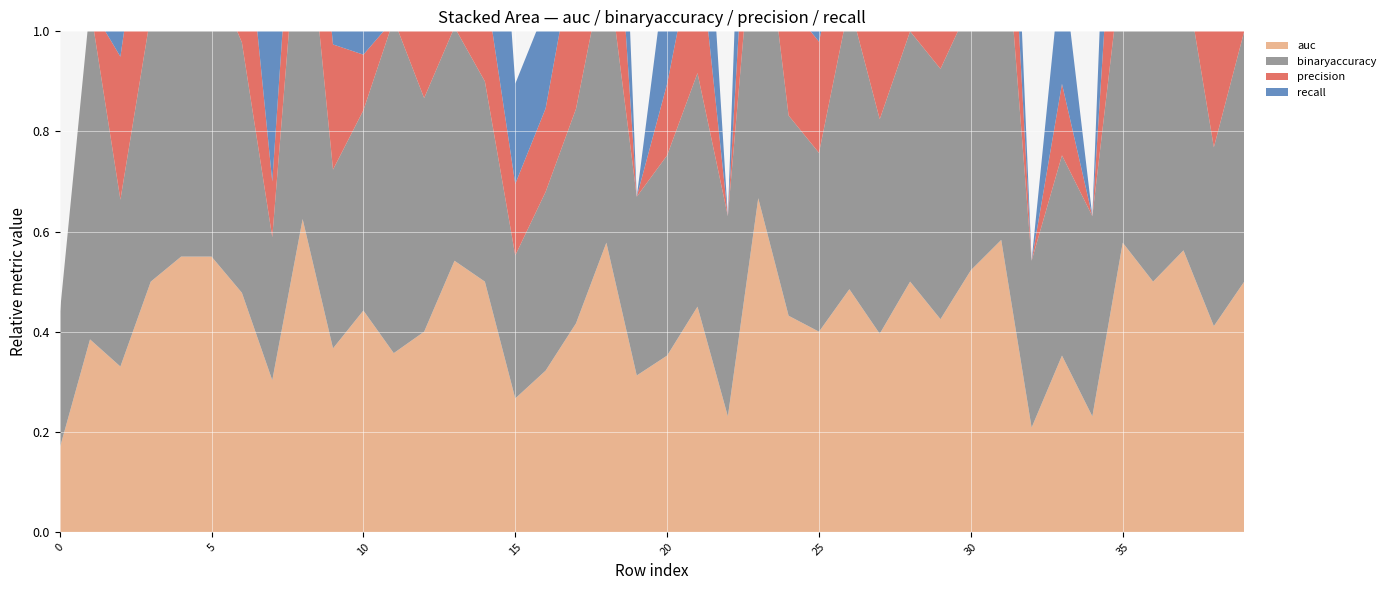

Reading left to right, what are all the values shown in this chart?

auc: 0.2	0.4	0.3	0.5	0.6	0.6	0.5	0.3	0.6	0.4	0.4	0.4	0.4	0.5	0.5	0.3	0.3	0.4	0.6	0.3	0.4	0.5	0.2	0.7	0.4	0.4	0.5	0.4	0.5	0.4	0.5	0.6	0.2	0.4	0.2	0.6	0.5	0.6	0.4	0.5
binaryaccuracy: 0.3	0.7	0.3	0.5	0.5	0.6	0.5	0.3	0.7	0.4	0.4	0.7	0.5	0.5	0.4	0.3	0.4	0.4	0.6	0.4	0.4	0.5	0.4	0.7	0.4	0.4	0.6	0.4	0.5	0.5	0.5	0.7	0.3	0.4	0.4	0.6	0.5	0.6	0.4	0.5
precision: 0.0	0.0	0.3	0.3	0.4	0.3	0.3	0.1	0.2	0.2	0.1	0.0	0.2	0.2	0.2	0.1	0.2	0.3	0.4	0.0	0.1	0.3	0.0	0.3	0.2	0.2	0.2	0.2	0.4	0.2	0.3	0.3	0.0	0.1	0.0	0.4	0.1	0.5	0.3	0.5
recall: 0.0	0.0	0.3	0.4	0.6	0.5	0.4	0.3	0.5	0.4	0.5	0.0	0.2	0.7	0.7	0.2	0.2	0.3	0.6	0.0	0.2	0.4	0.0	0.7	0.5	0.5	0.3	0.2	0.5	0.2	0.5	0.3	0.0	0.2	0.0	0.6	0.5	0.5	0.6	0.3